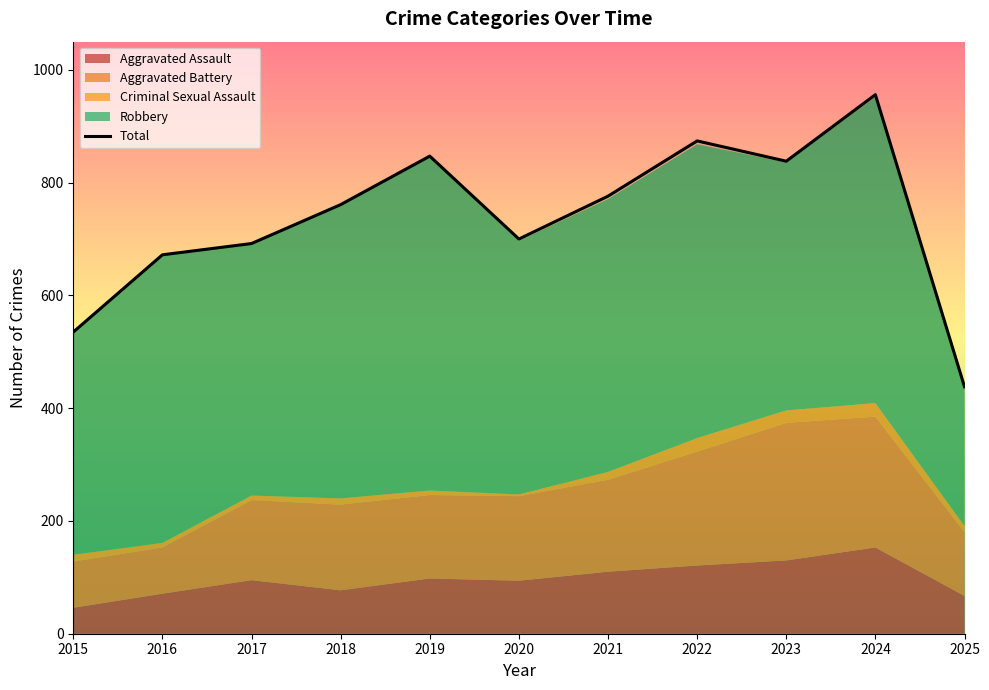

List the labels in order of value, largest first.

2024, 2022, 2019, 2023, 2021, 2018, 2020, 2017, 2016, 2015, 2025